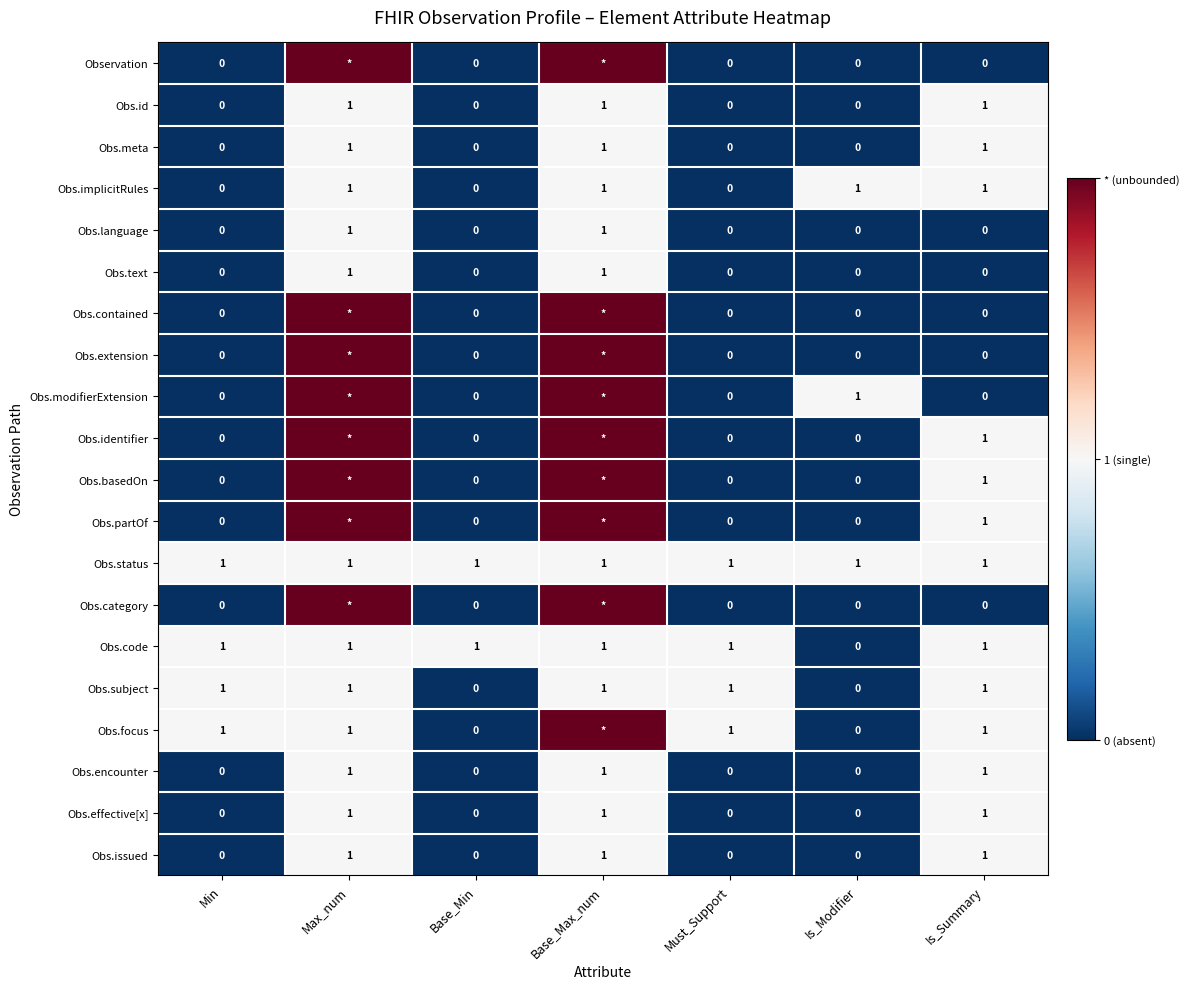

The value of Obs.code at Is_Summary is 0. True or false?

False